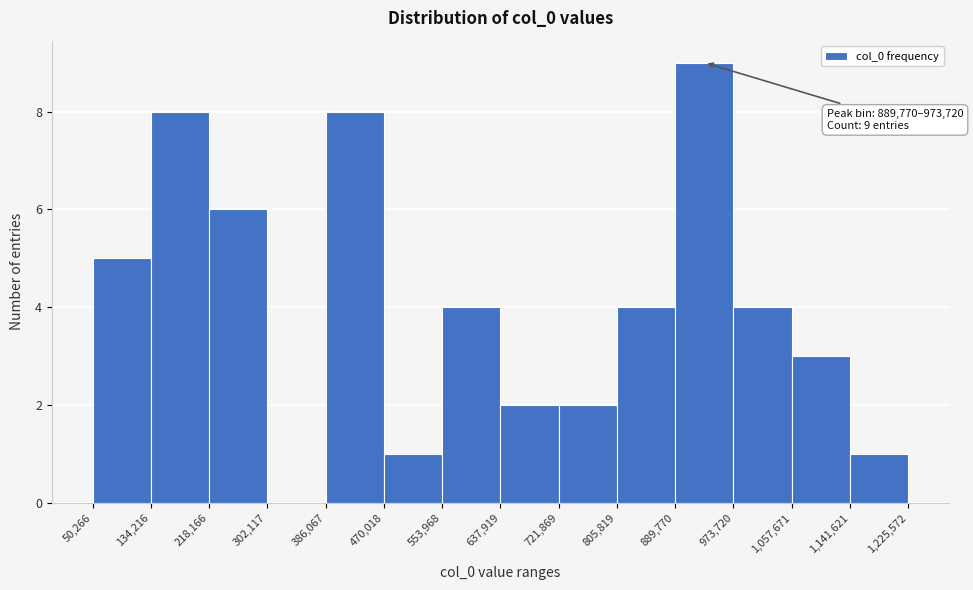

Over which range of the x-axis is the bar tallest?

889,770 to 973,720